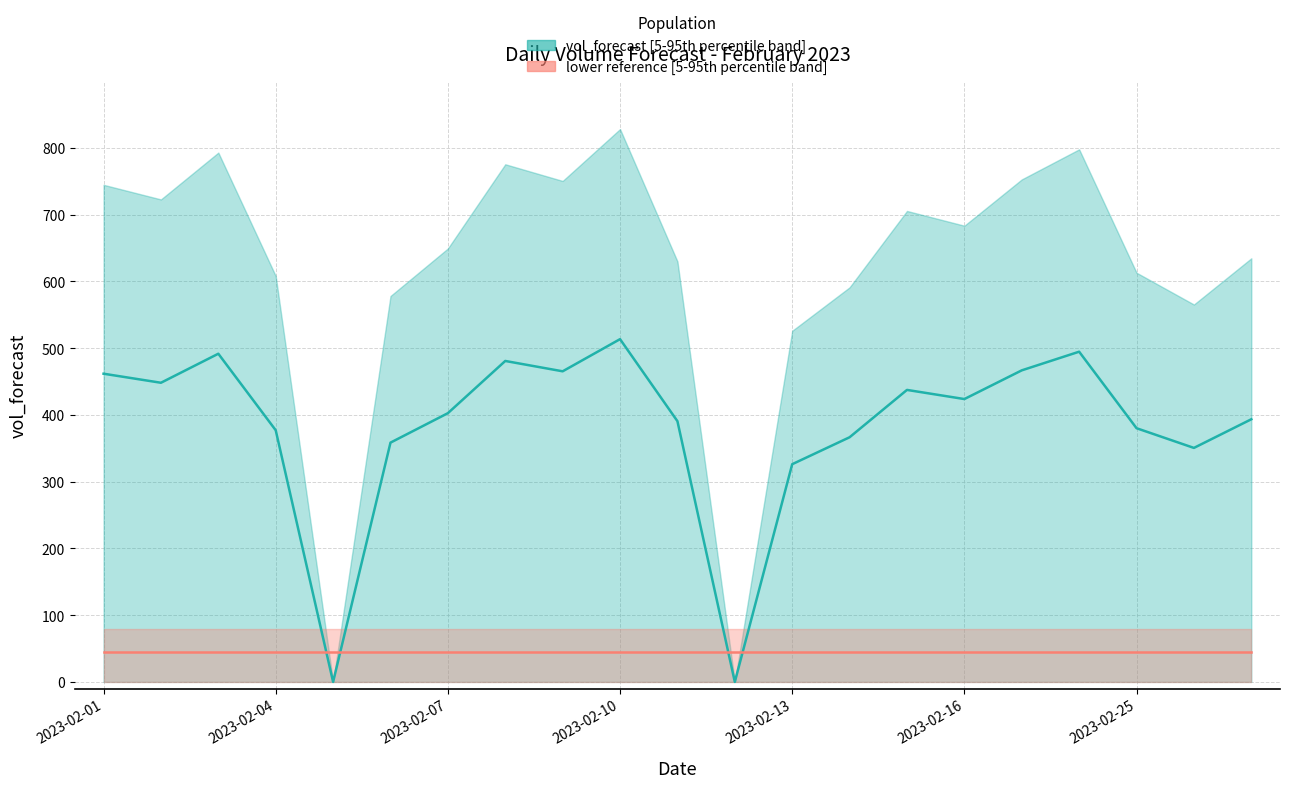

Reading left to right, extract all data points from this chart.

vol_forecast median: 461.7	448.1	491.6	377.0	0.0	358.4	402.6	480.8	465.3	513.5	390.6	0.0	326.1	366.5	437.4	423.7	466.7	494.7	380.1	350.5	393.5
lower reference median: 45.0	45.0	45.0	45.0	45.0	45.0	45.0	45.0	45.0	45.0	45.0	45.0	45.0	45.0	45.0	45.0	45.0	45.0	45.0	45.0	45.0